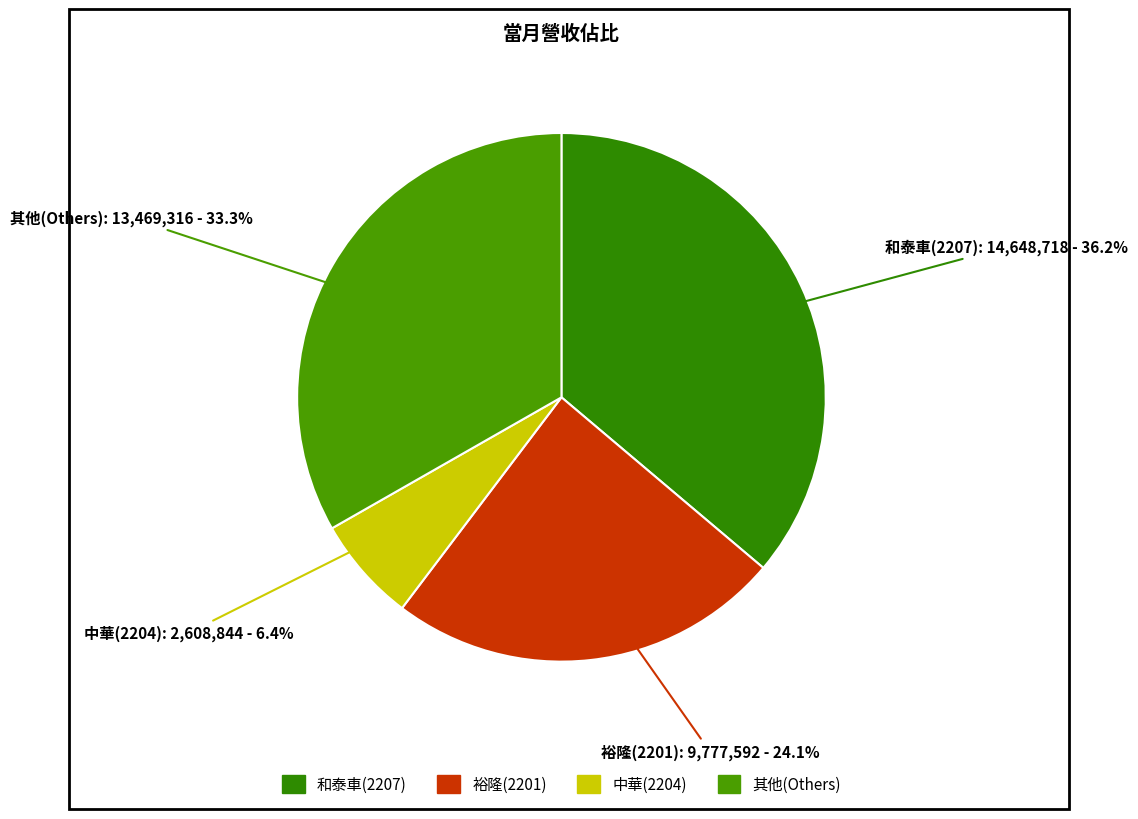

Does any single category account for the majority?

No